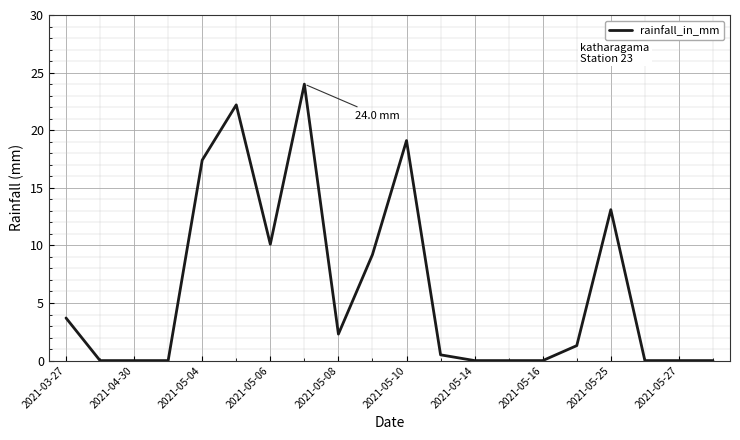

What is the difference between the maximum and minimum values?

24.0